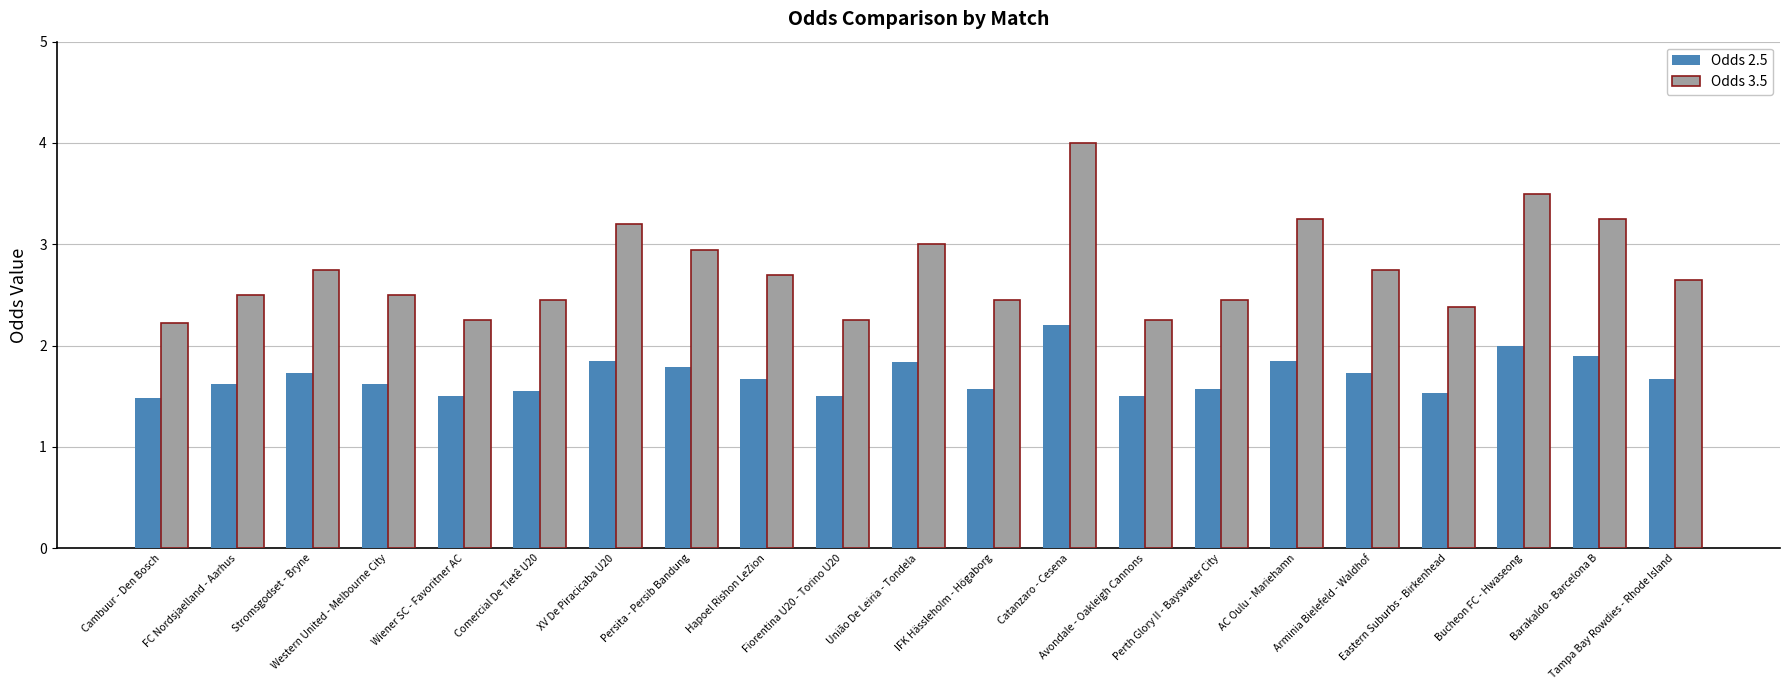

Is it true that Odds 3.5 equals 2.8 at Stromsgodset - Bryne?

True